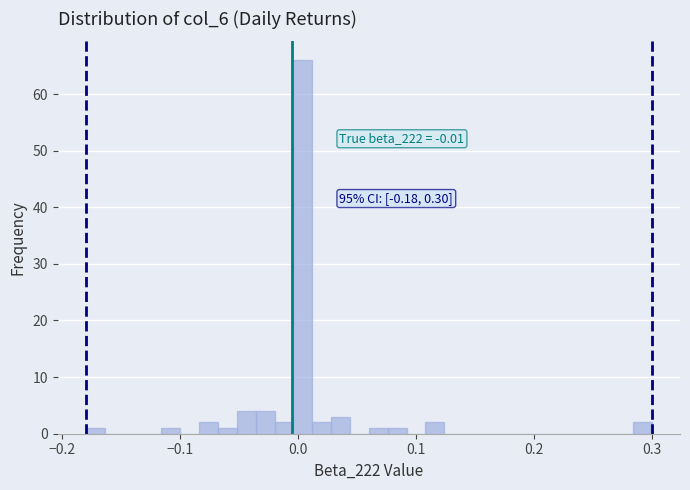

Read against the x-axis, roughly where is the centre of the tallest bar?

0.00